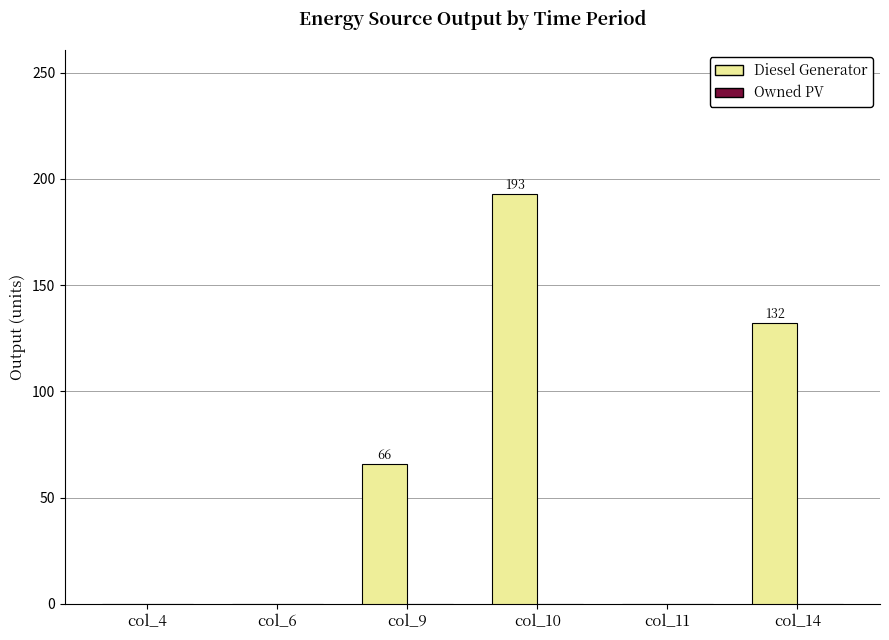

What is the sum of the values at col_6 and col_10?

193